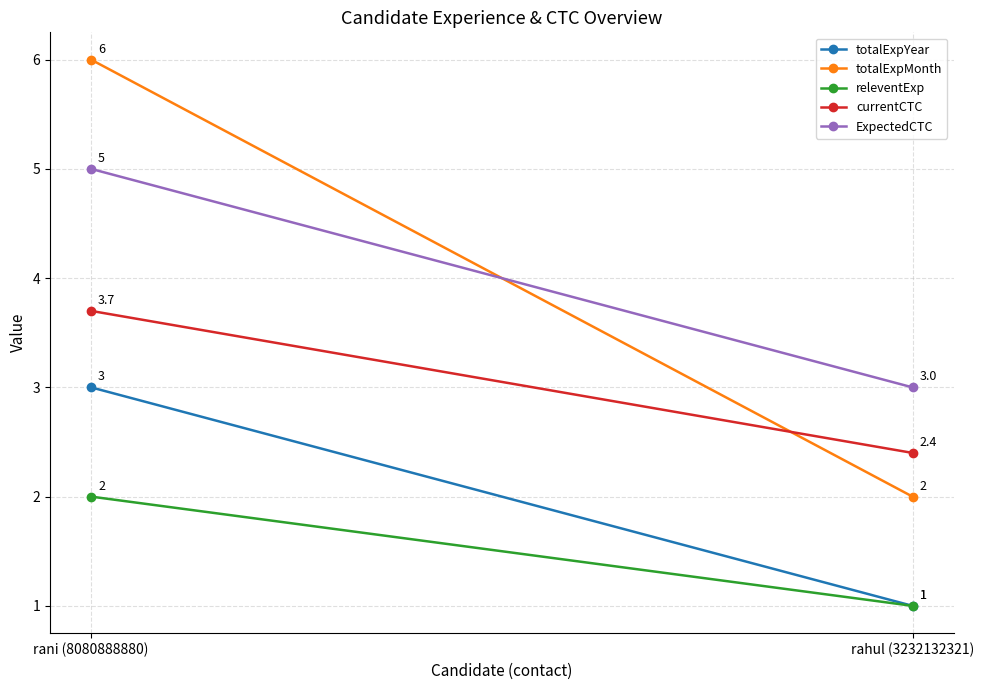

What is the minimum value for ExpectedCTC?

3.0